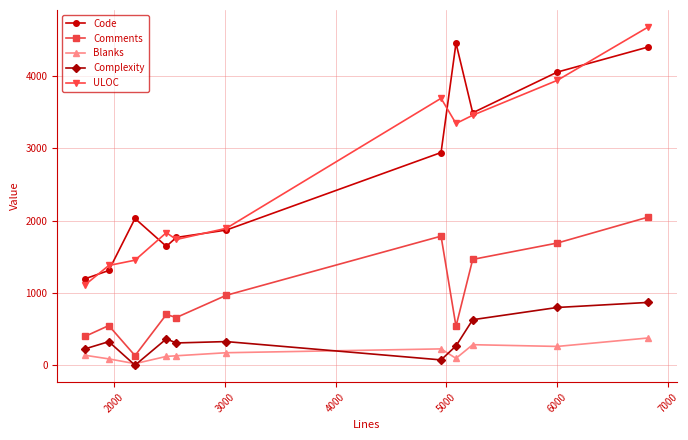

List the series in order of their peak value, highest first.

ULOC, Code, Comments, Complexity, Blanks